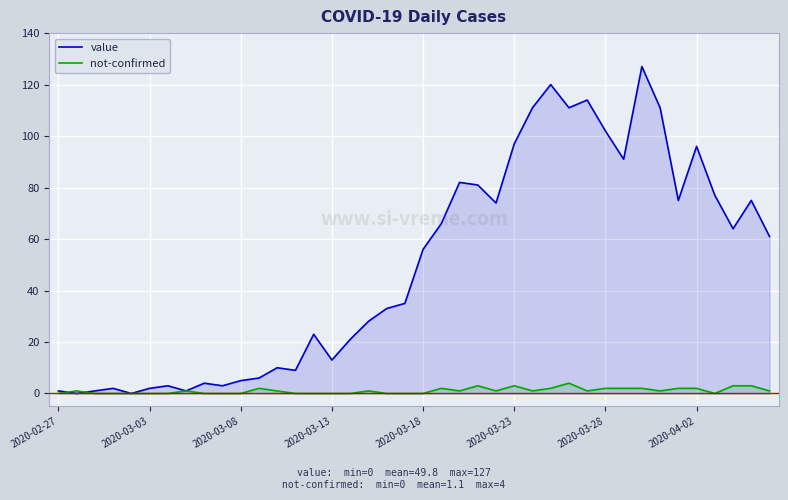

How many times do not-confirmed and value cross each other?

2